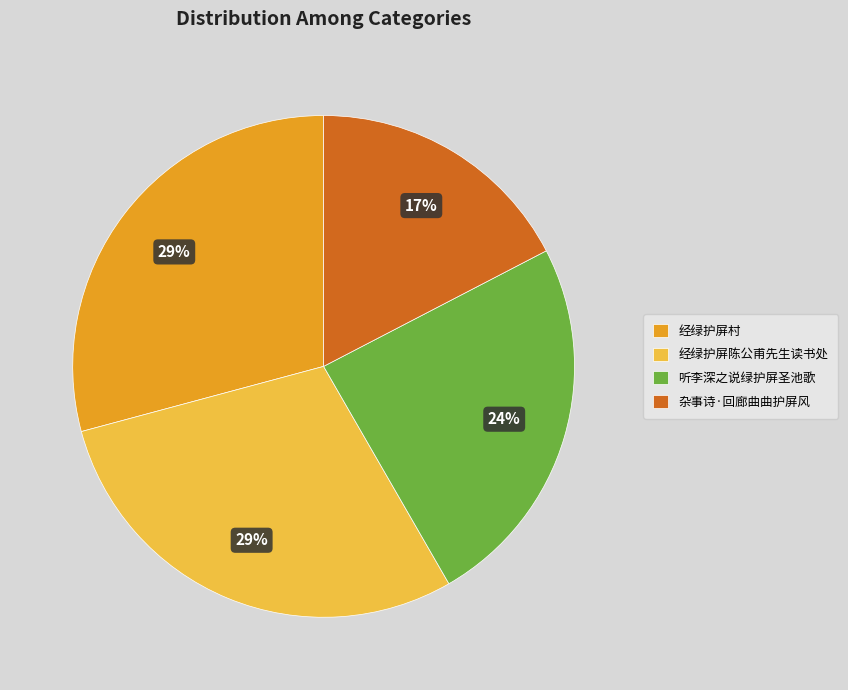

True or false: 听李深之说绿护屏圣池歌 accounts for 24% of the total.

True